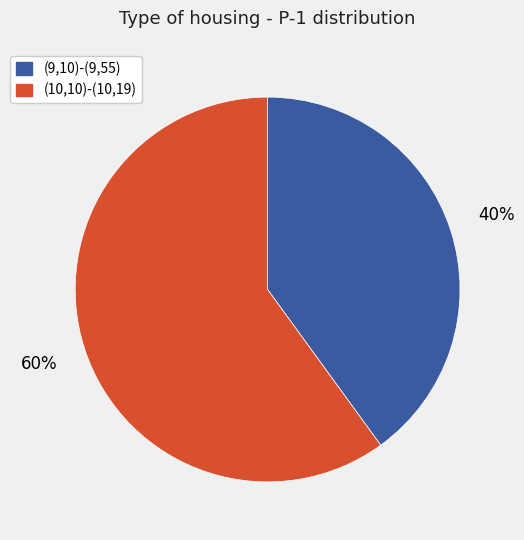

Count the number of slices in the pie.

2